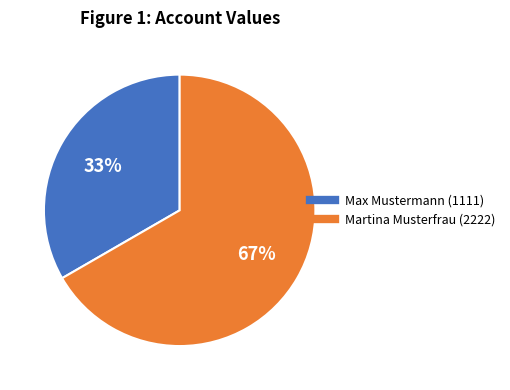

Does any single category account for the majority?

Yes